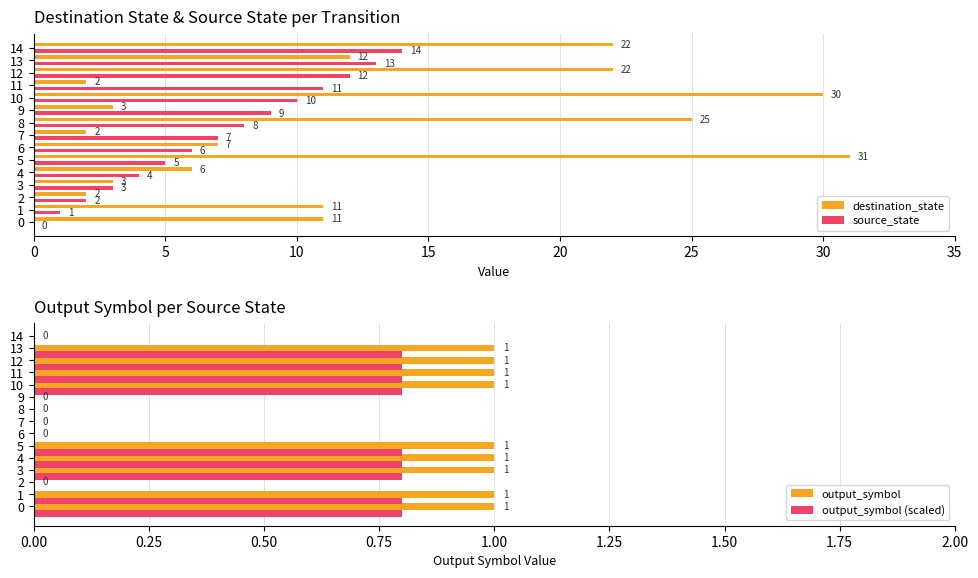

What is the average value of the destination_state series?

12.6